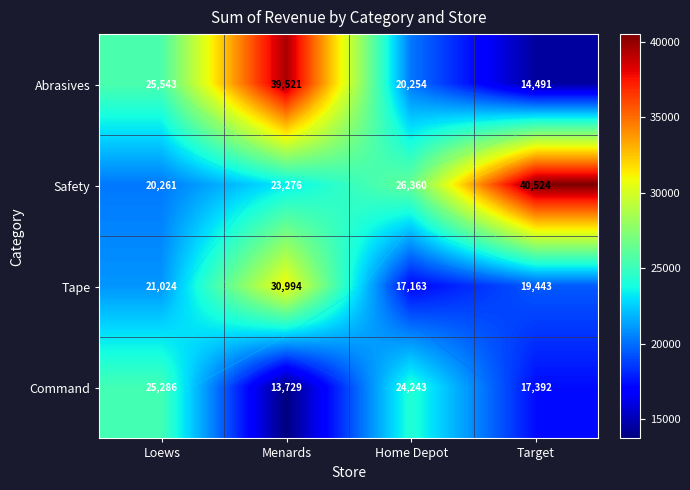

Is the value of Safety at Home Depot greater than the value of Abrasives at Target?

Yes